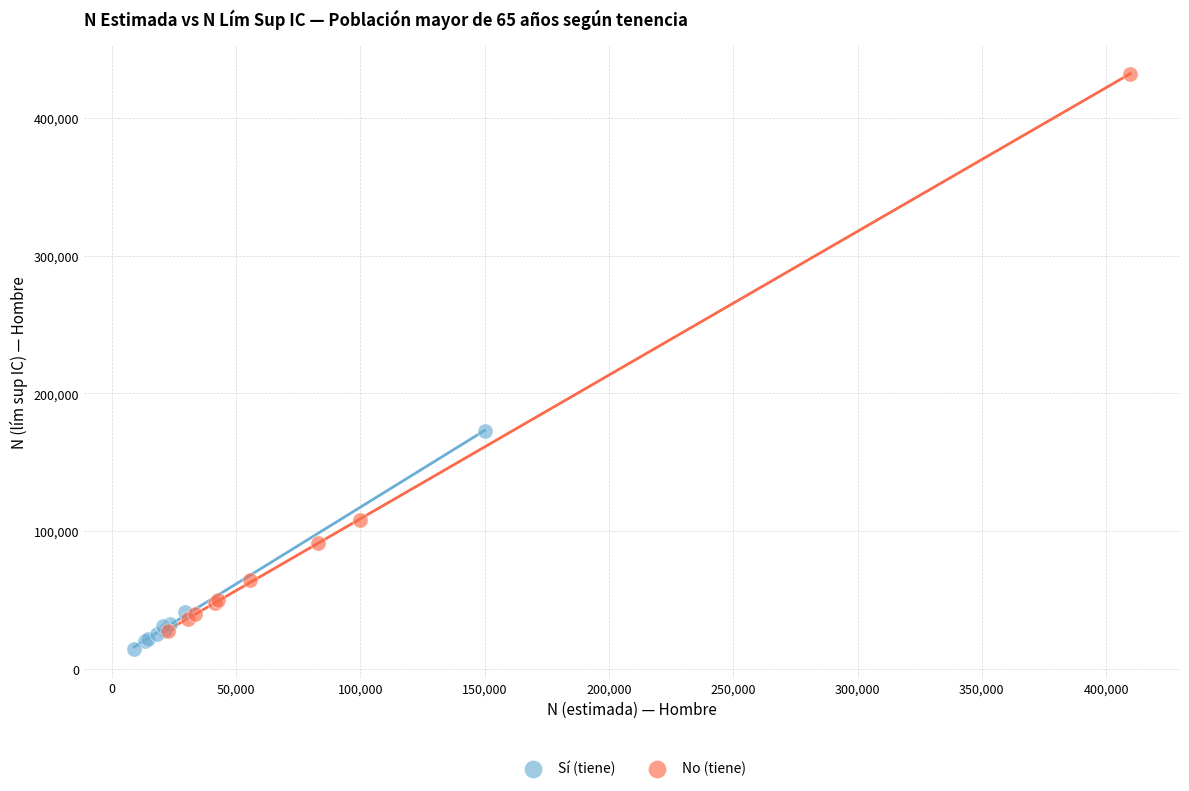

Which series has the widest spread of Y values?

No (tiene)